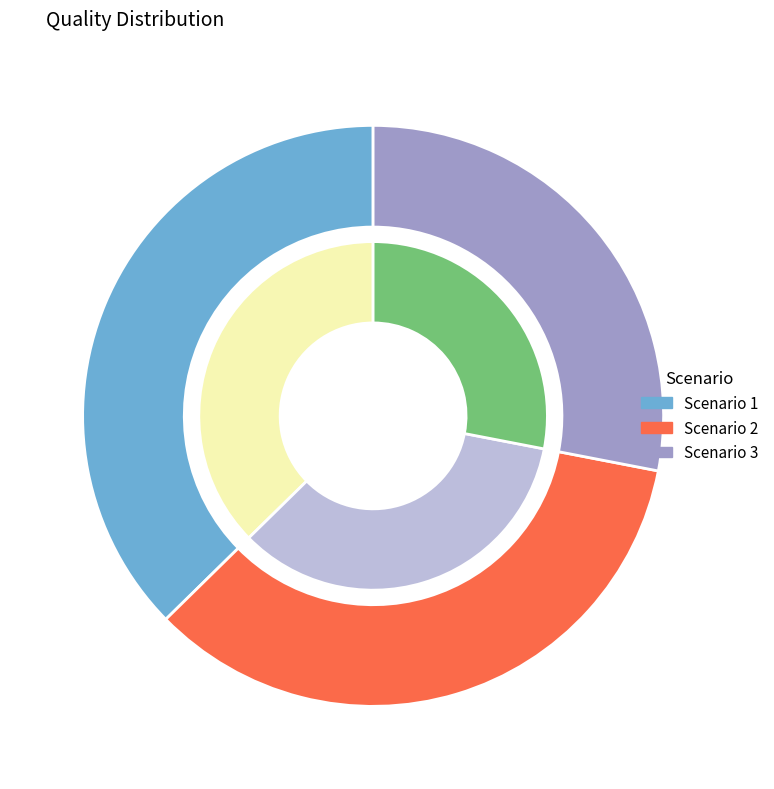

Which has a higher value, 16 or 6?

16